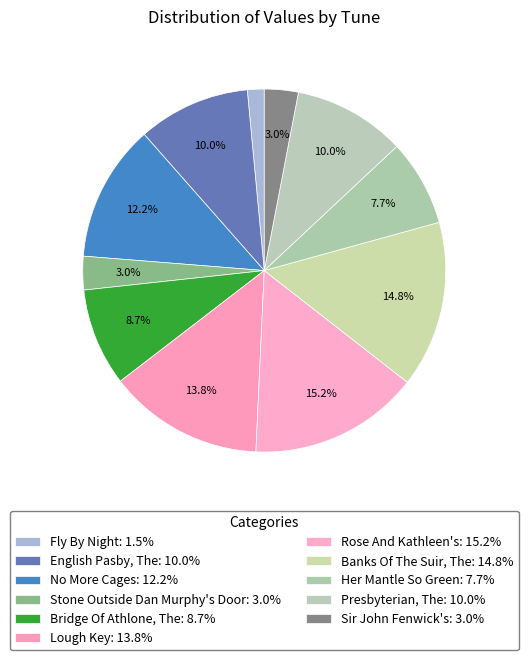

How many segments does this pie chart have?

11